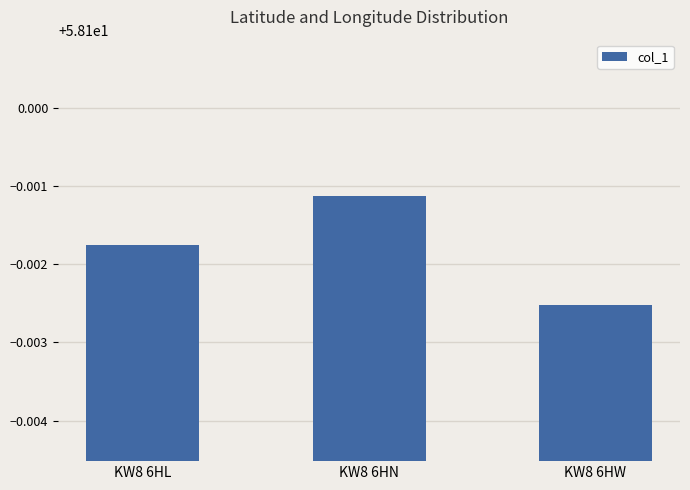

Which category has the highest value across all series?

KW8 6HN